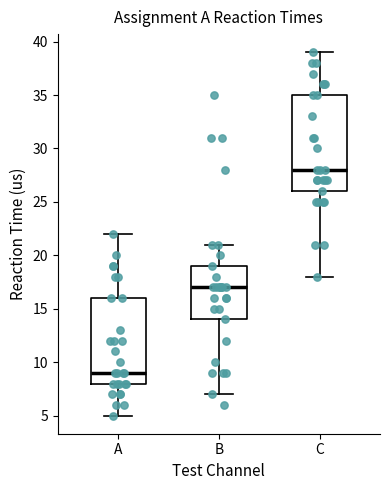

Comparing the boxes themselves (not the whiskers), which one is the tallest?

C